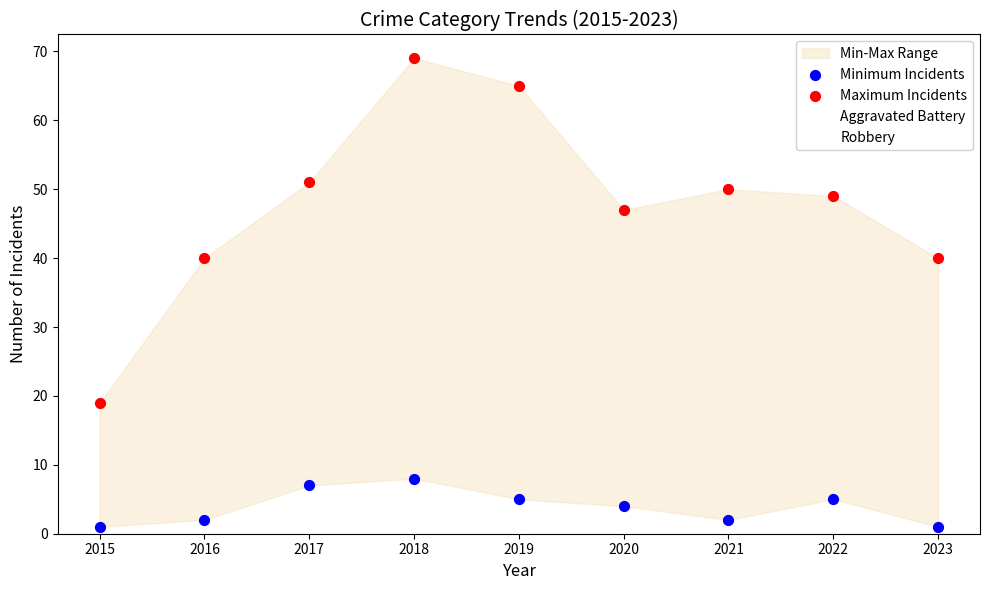

In the Maximum Incidents series, what Y value is closest to 44?

47